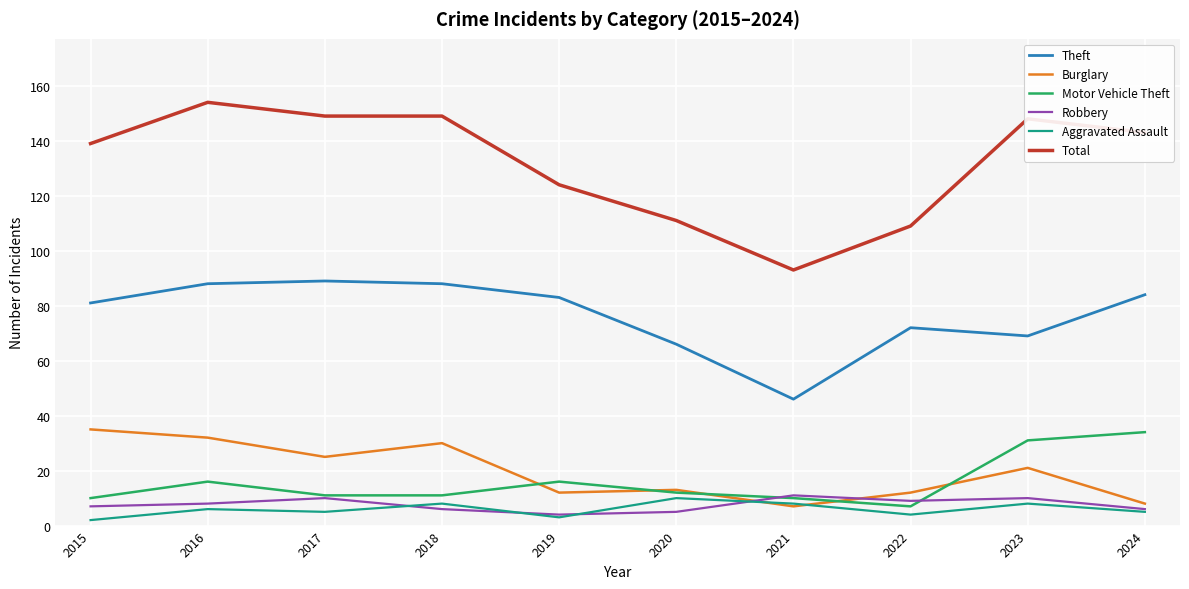

Reading left to right, extract all data points from this chart.

Theft: 2015=81	2016=88	2017=89	2018=88	2019=83	2020=66	2021=46	2022=72	2023=69	2024=84
Burglary: 2015=35	2016=32	2017=25	2018=30	2019=12	2020=13	2021=7	2022=12	2023=21	2024=8
Motor Vehicle Theft: 2015=10	2016=16	2017=11	2018=11	2019=16	2020=12	2021=10	2022=7	2023=31	2024=34
Robbery: 2015=7	2016=8	2017=10	2018=6	2019=4	2020=5	2021=11	2022=9	2023=10	2024=6
Aggravated Assault: 2015=2	2016=6	2017=5	2018=8	2019=3	2020=10	2021=8	2022=4	2023=8	2024=5
Total: 2015=139	2016=154	2017=149	2018=149	2019=124	2020=111	2021=93	2022=109	2023=148	2024=143